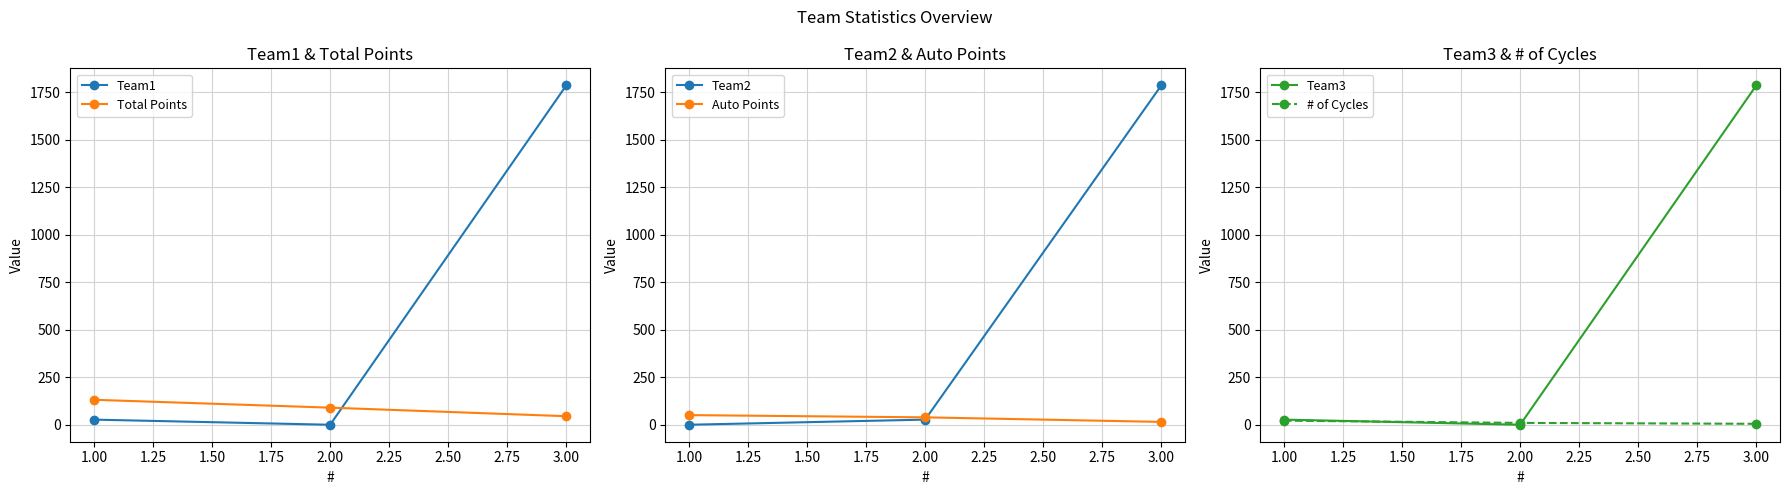

How many categories are shown in the chart?

3